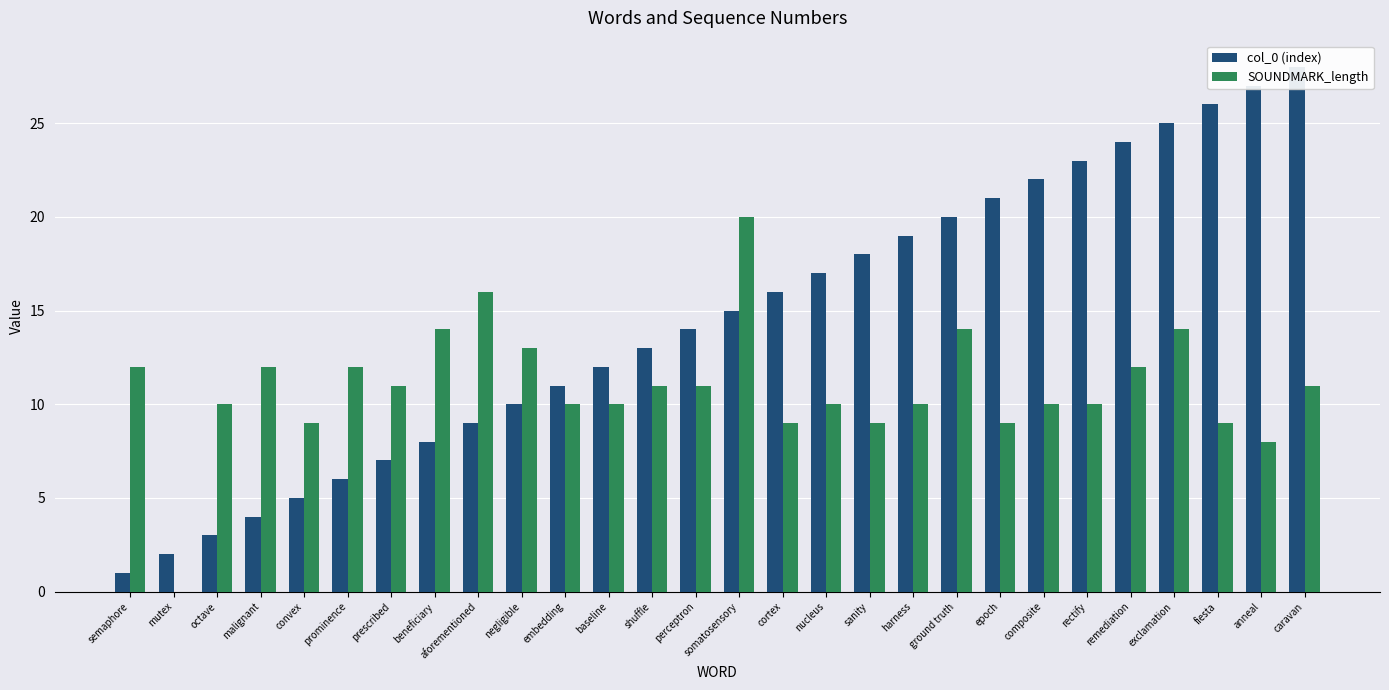

At how many categories does at least one series exceed 14?

15